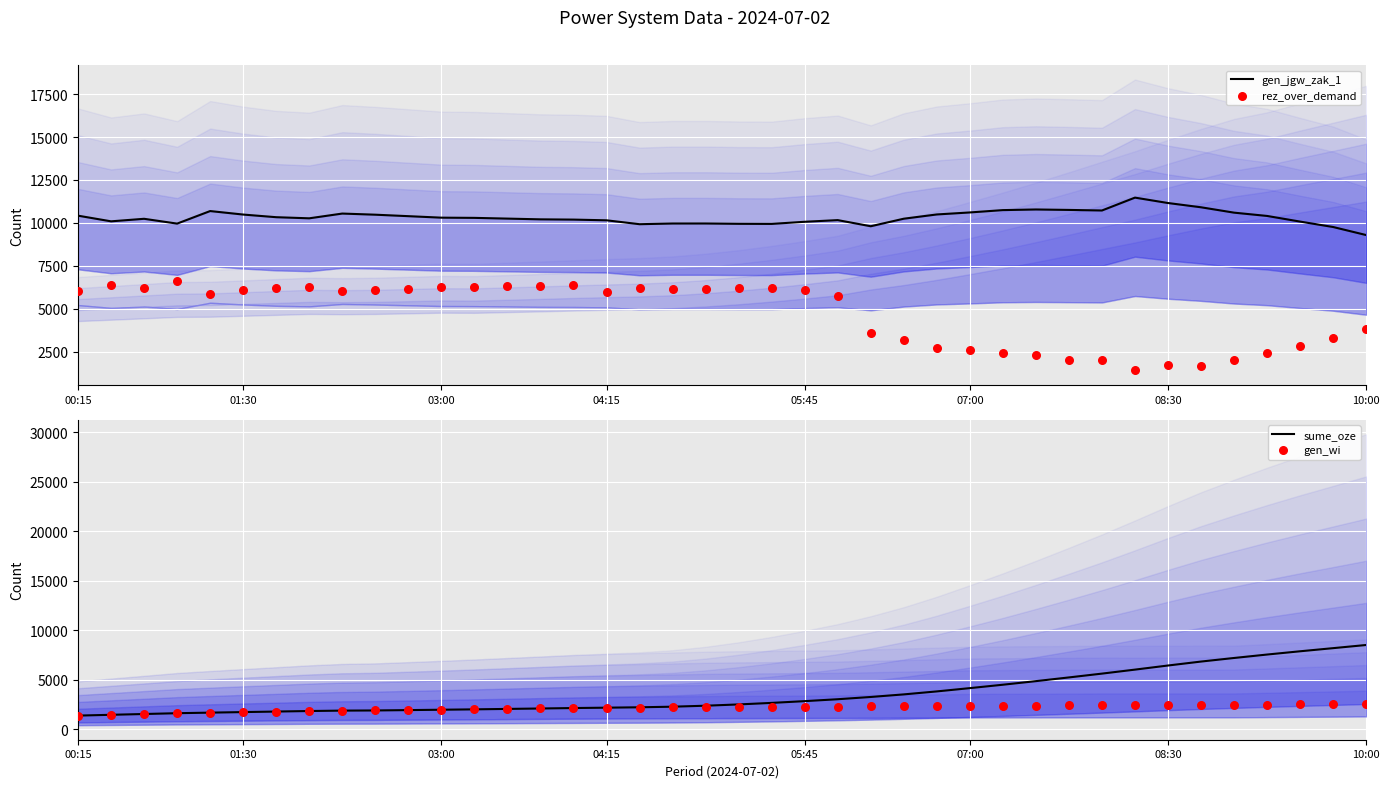

Which series has the largest Y range (max minus min)?

sume_oze